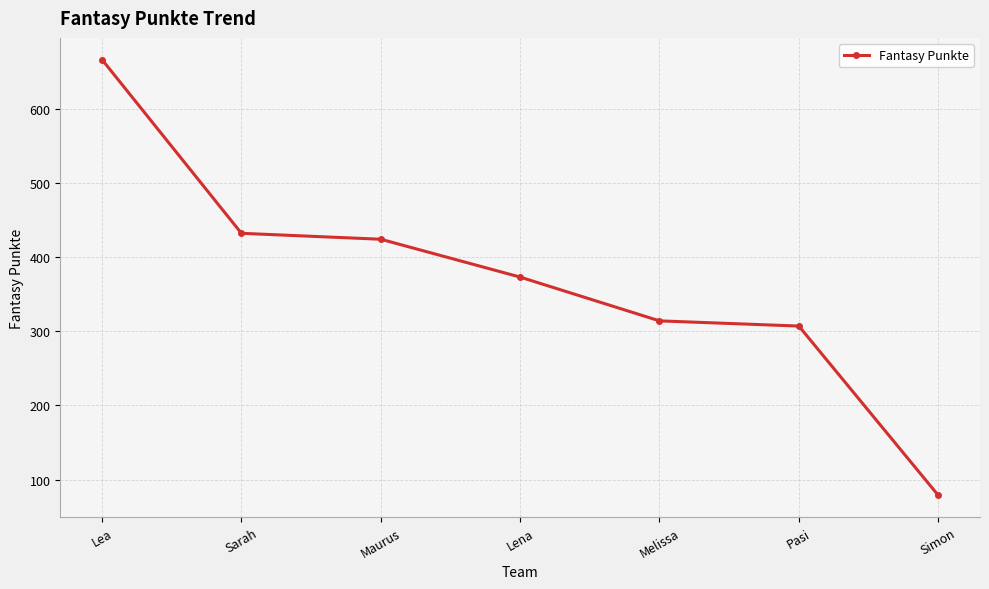

What position from the right is Sarah?

6